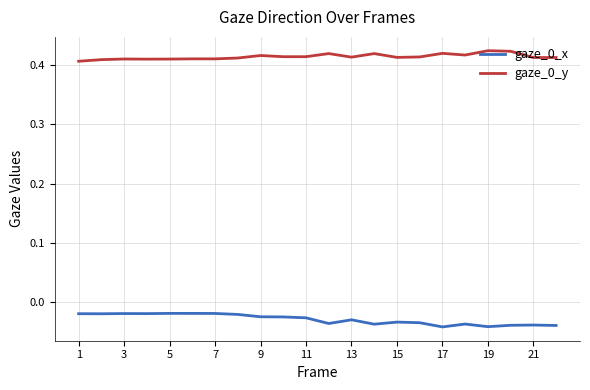

True or false: gaze_0_y and gaze_0_x cross at least once.

False